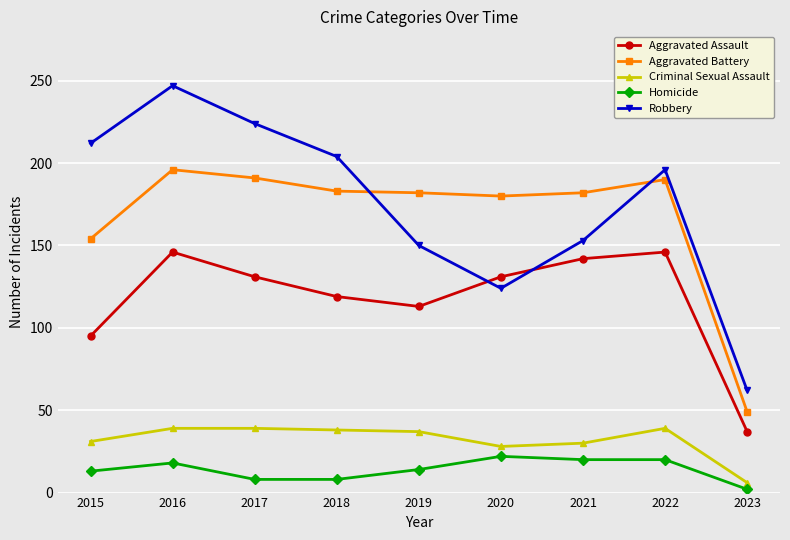

What is the sum of all Aggravated Battery values?

1507